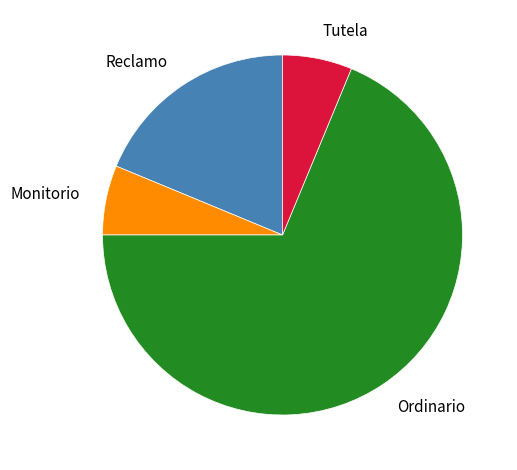

Approximately how many times larger is the value at Ordinario compared to Reclamo?

3.7